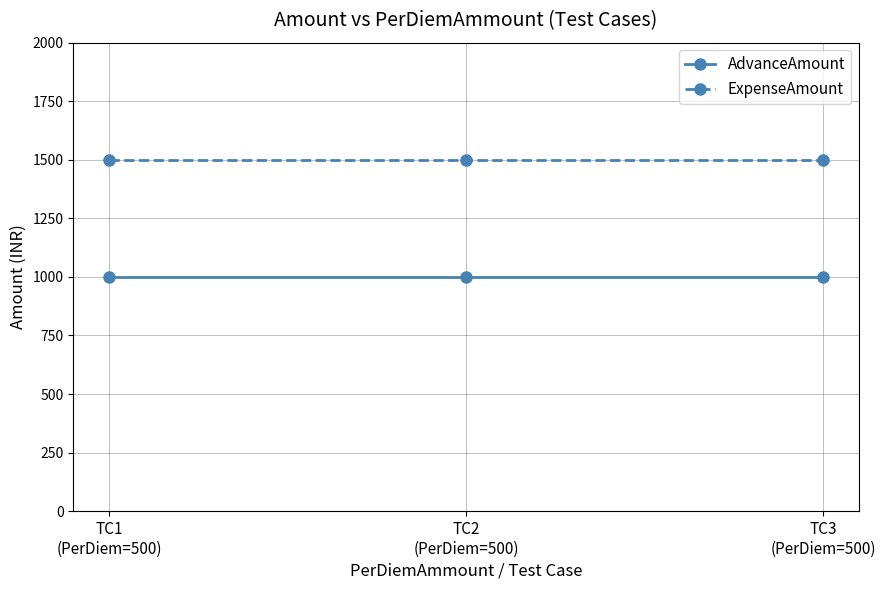

How many lines are shown in the chart?

2